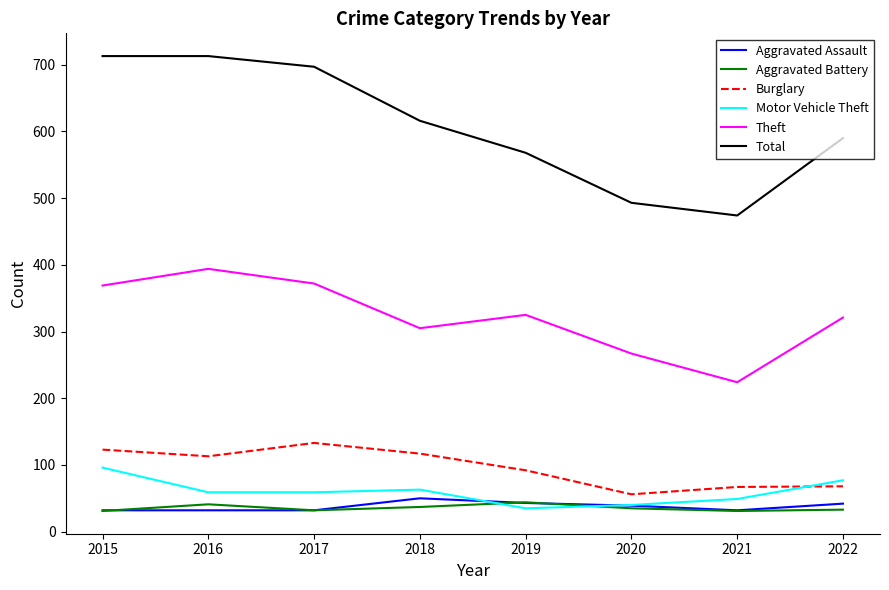

What is the total value across all series at 2015?

1364